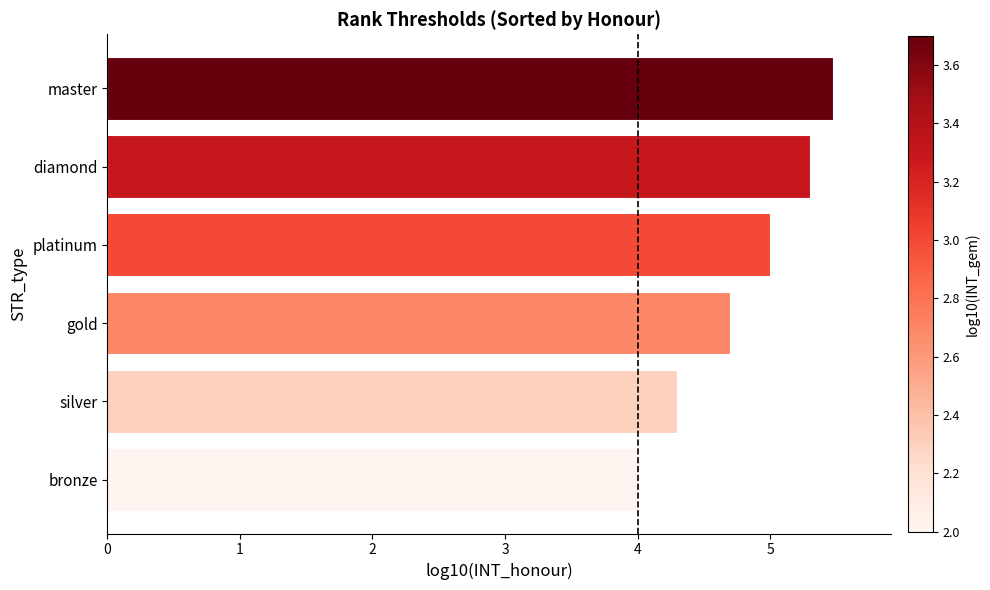

Read the value at bronze.

4.0